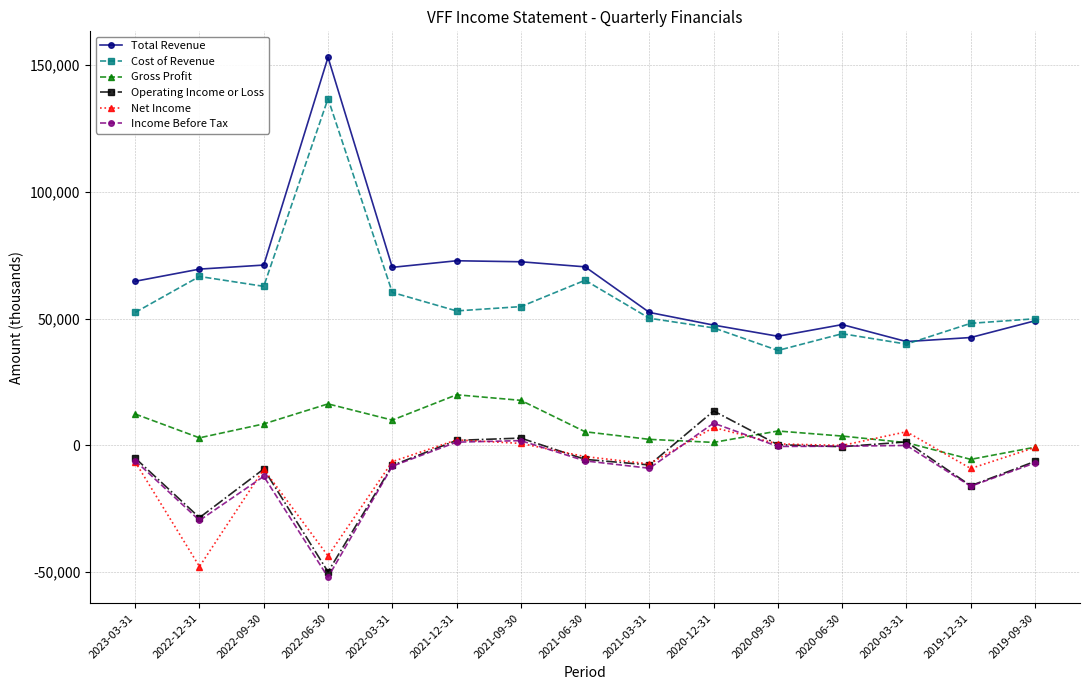

What is the difference between the highest and lowest values at 2019-09-30?

56900